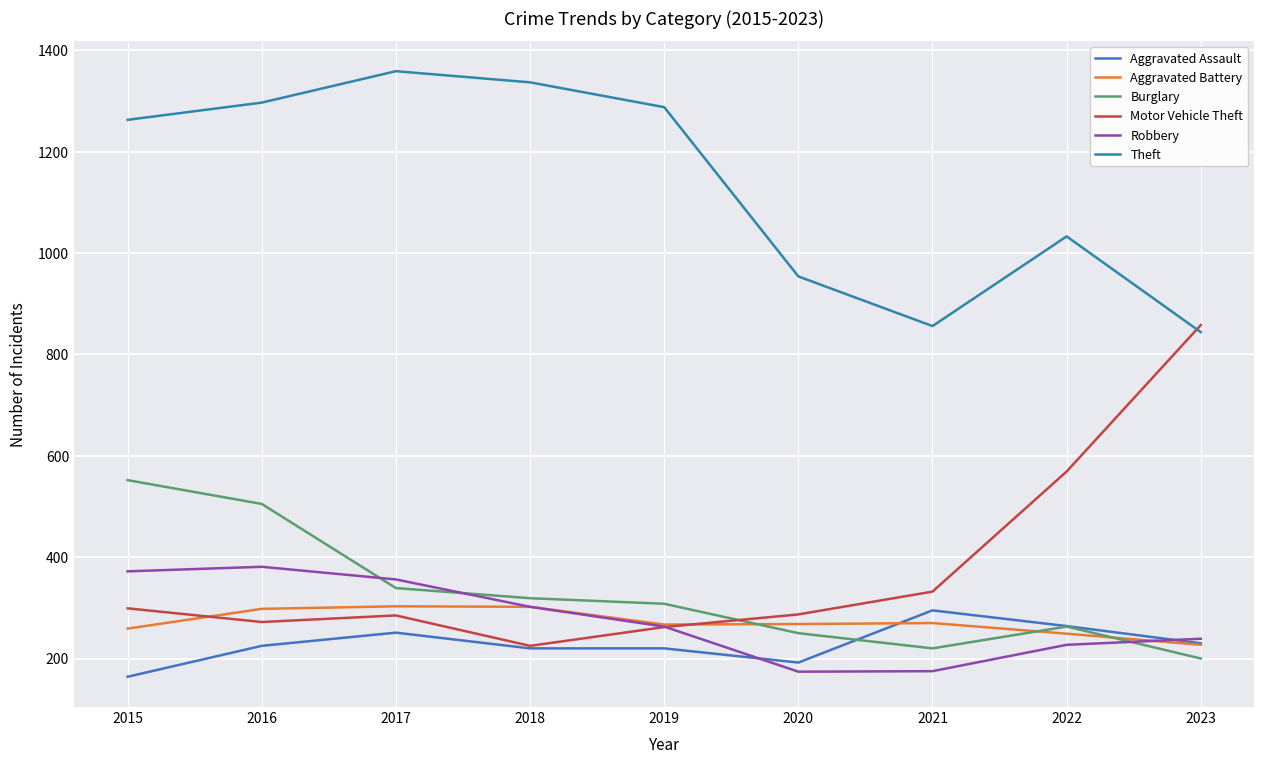

Between which two adjacent categories do Aggravated Battery and Aggravated Assault first intersect?

2020 and 2021